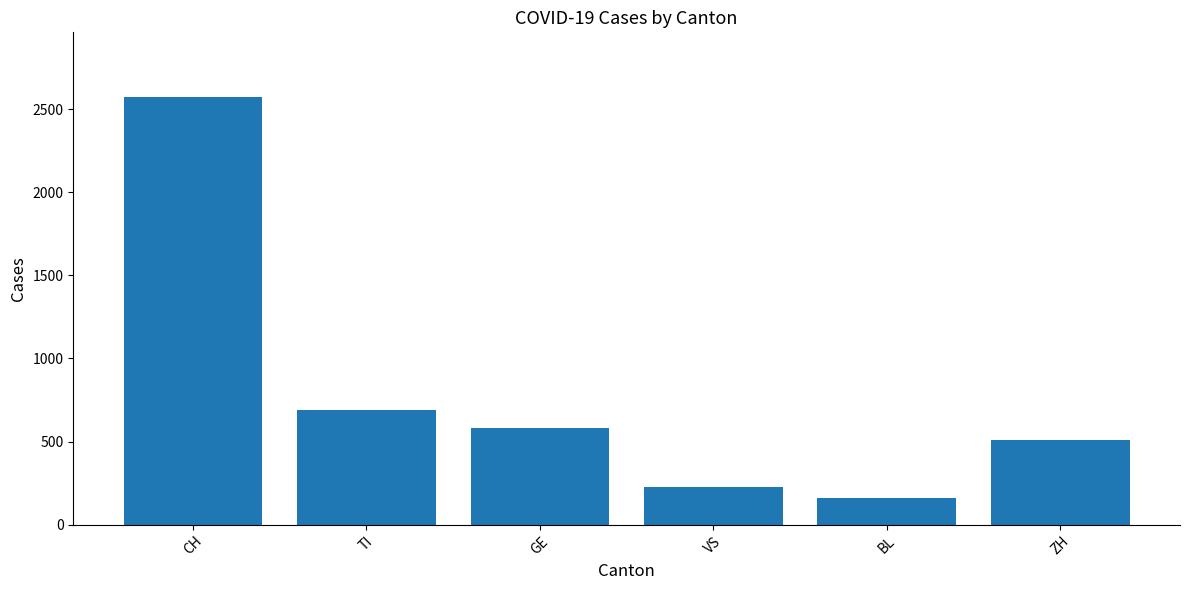

How many data points does each series have?

6